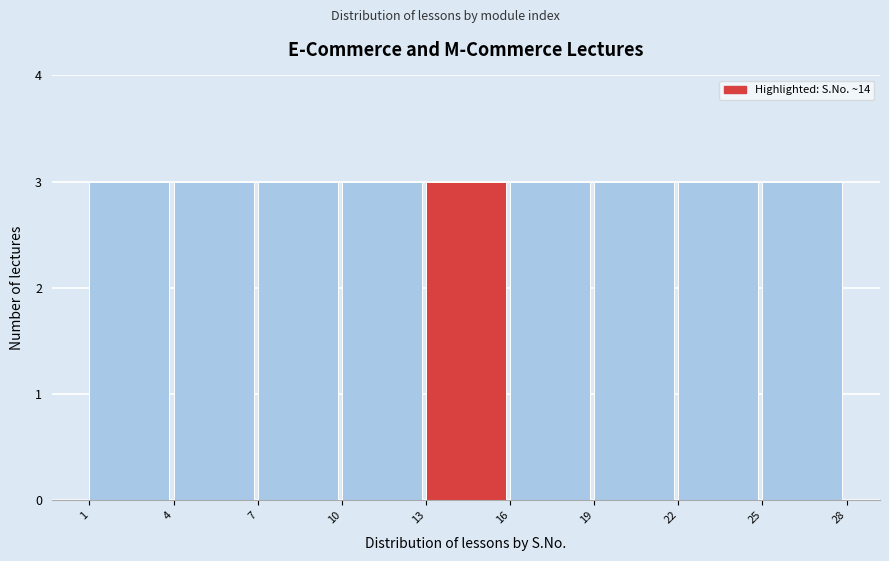

How tall is the bar that spans 22 to 25 on the x-axis? The values are not printed on the chart, so give them approximately, as read against the axis.

3